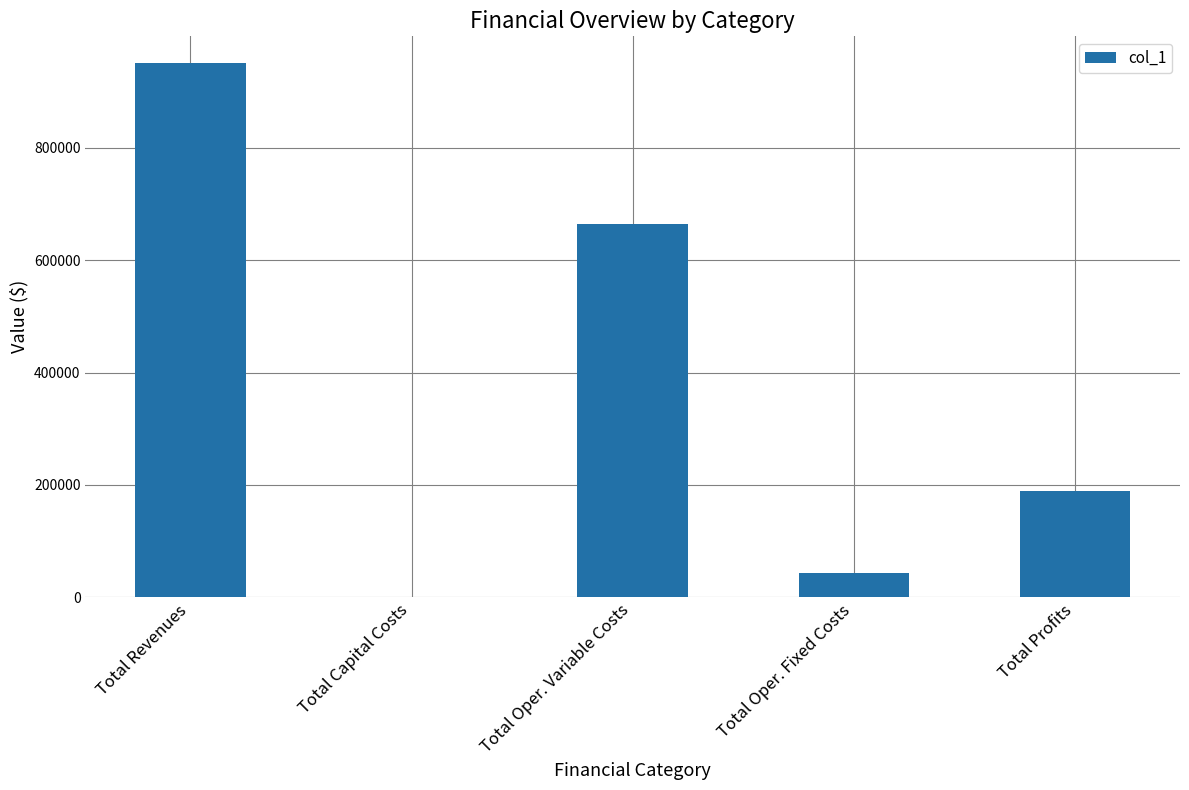

What is the average value?

369476.6